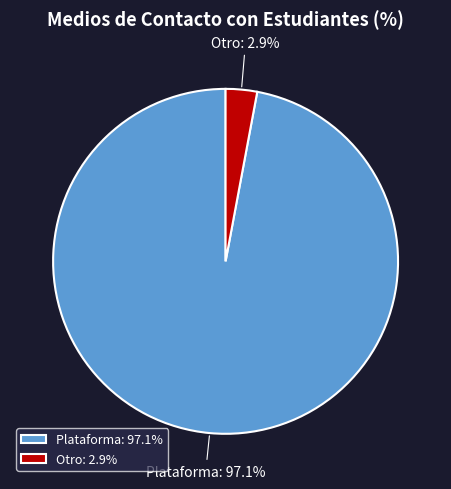

Which has a higher value, Otro or Plataforma?

Plataforma